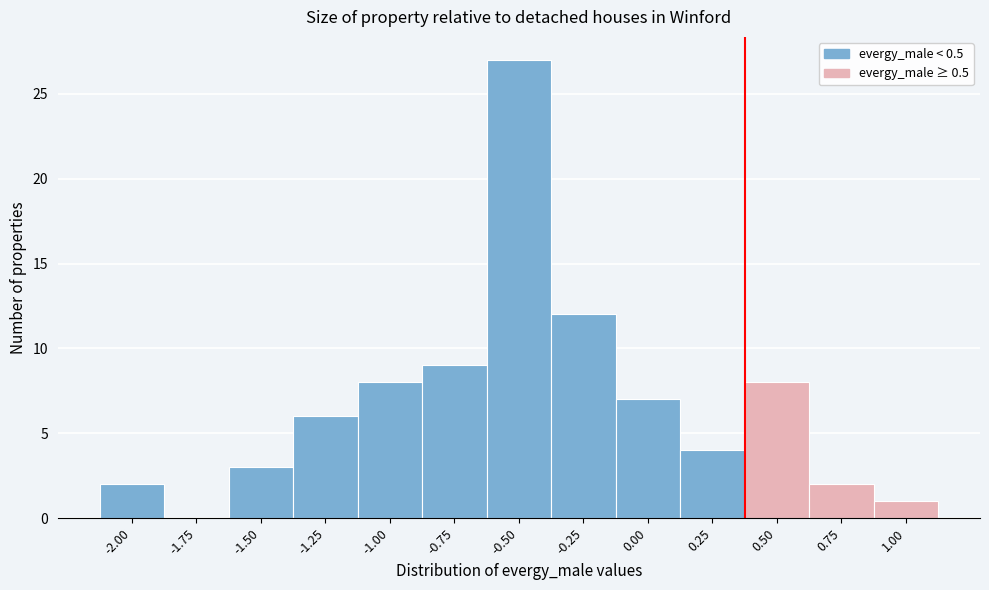

Reading left to right, list all the values displayed in this chart.

-2.00=2	-1.75=0	-1.50=3	-1.25=6	-1.00=8	-0.75=9	-0.50=27	-0.25=12	0.00=7	0.25=4	0.50=8	0.75=2	1.00=1